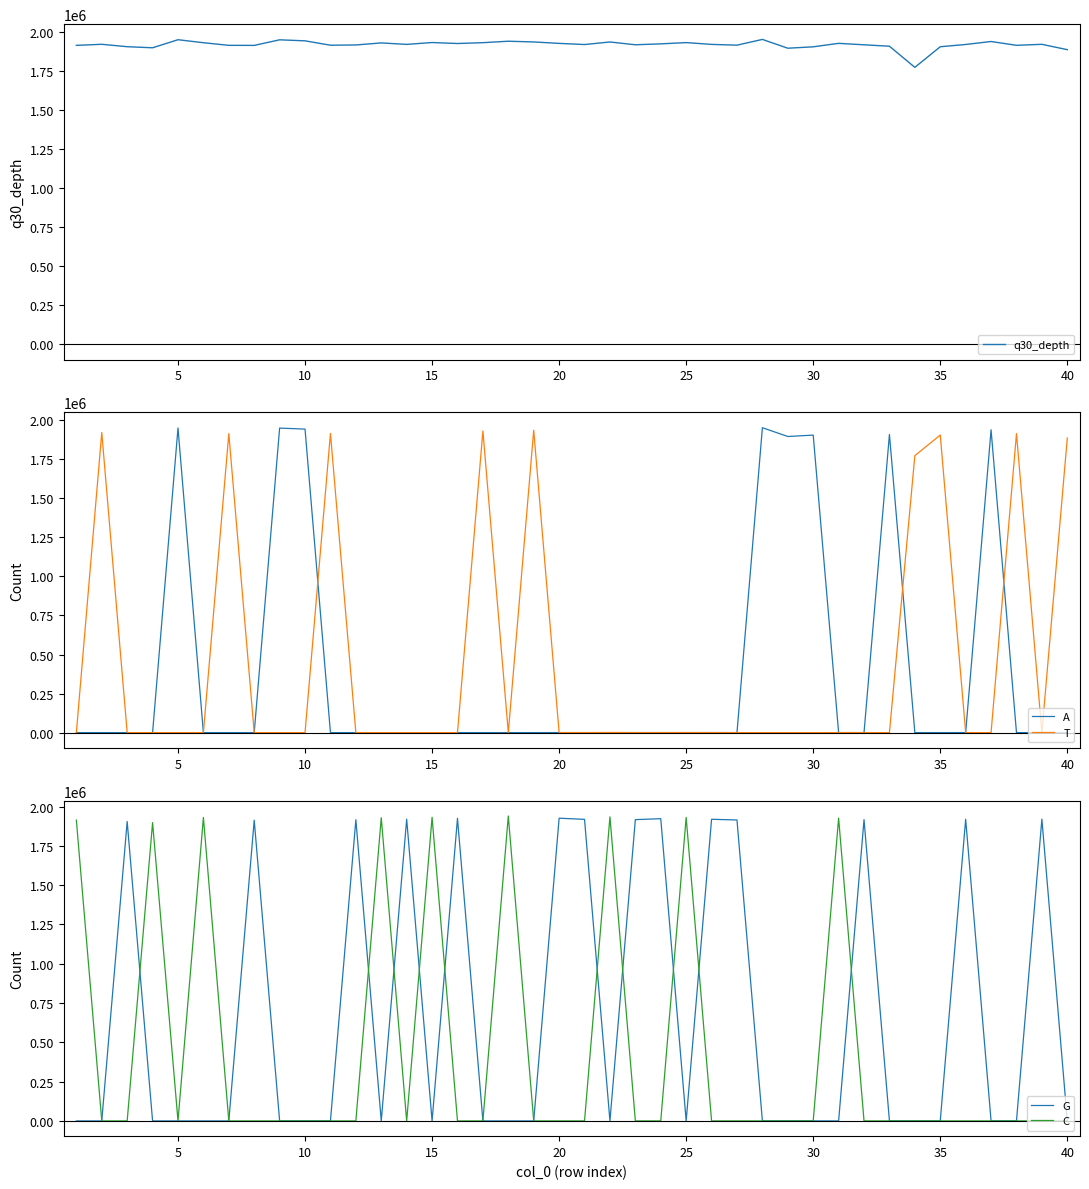

What is the highest value of the T series?

1935846